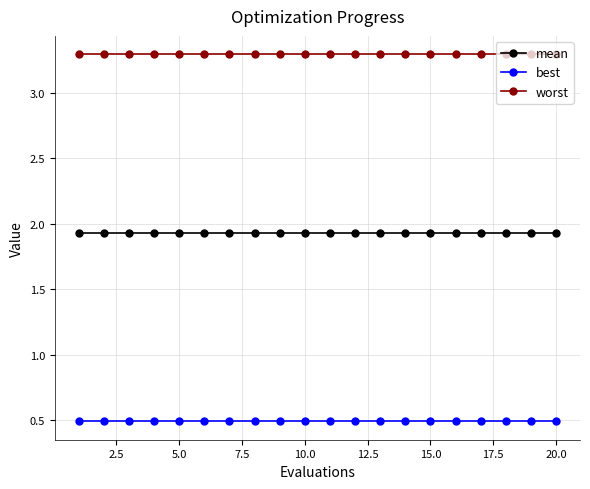

True or false: worst and mean cross at least once.

False